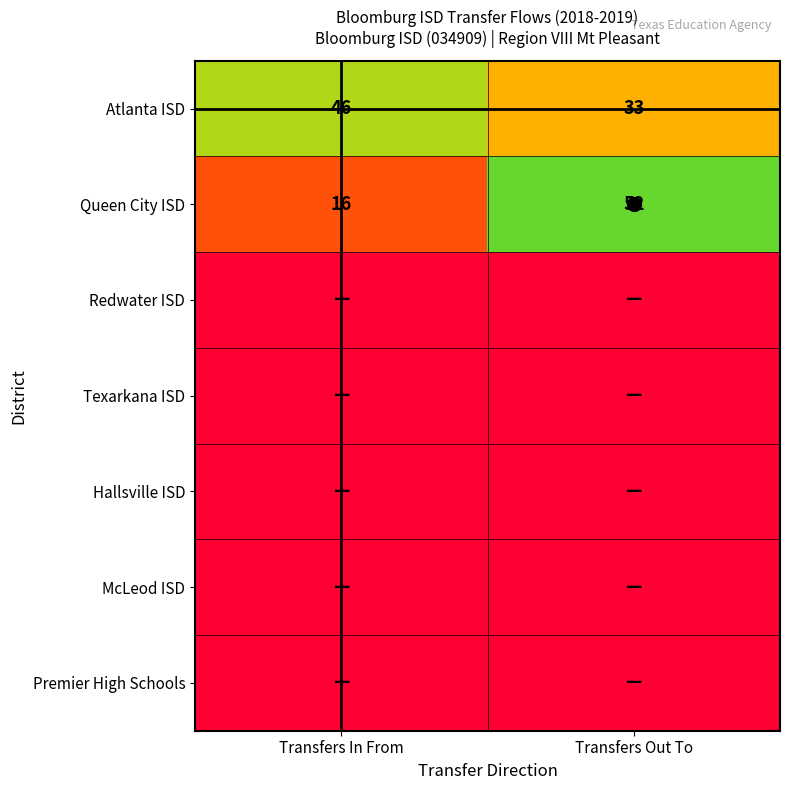

True or false: Texarkana ISD has a value of 0 at Transfers In From.

True